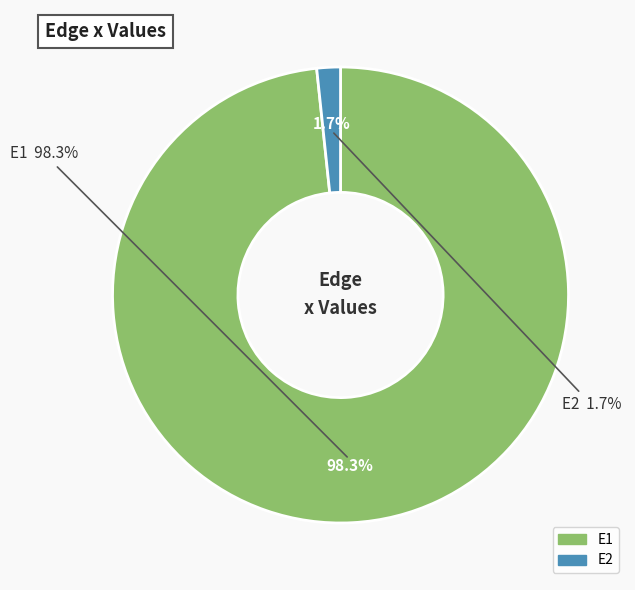

To the nearest percent, what is the combined percentage of E1 and E2?

100%